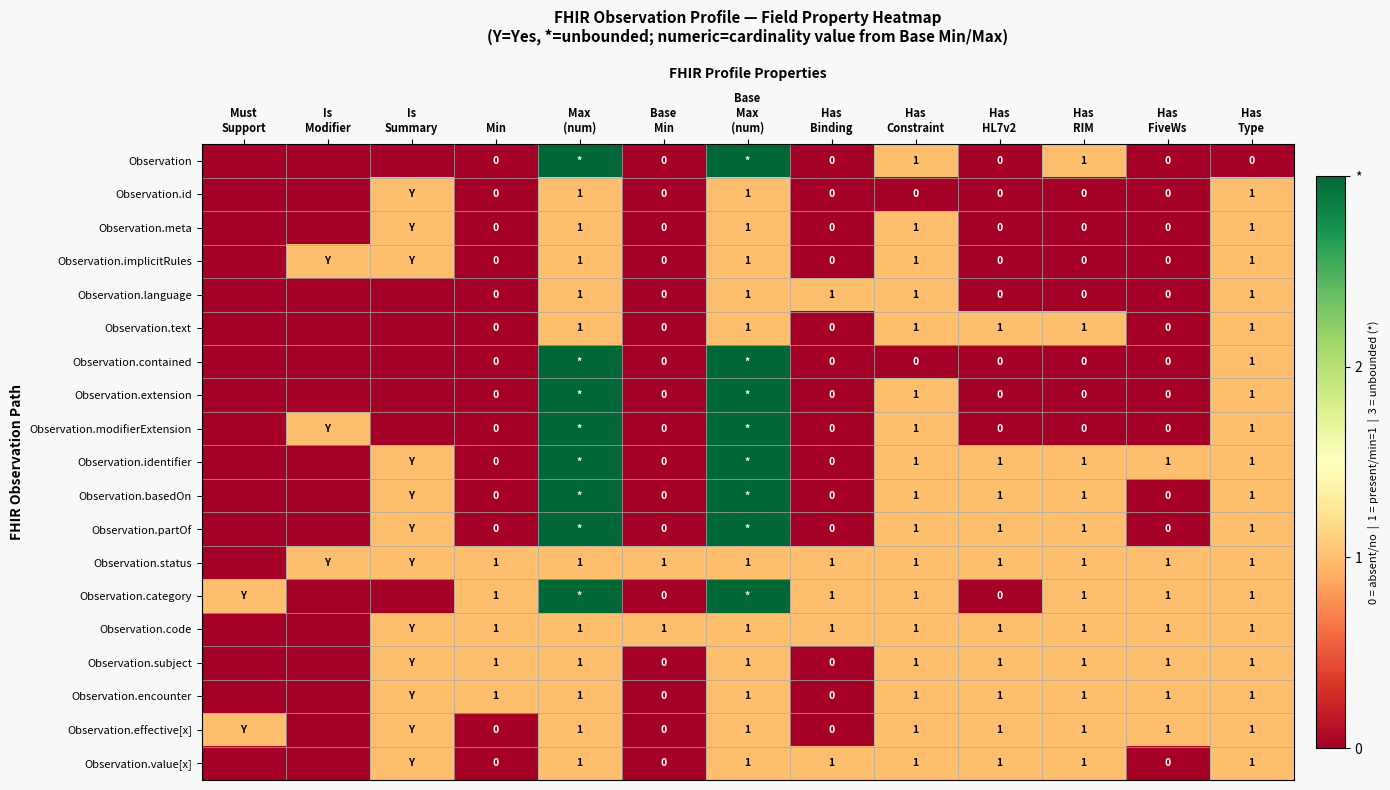

At which label is Observation.value[x] closest to 0?

Must Support